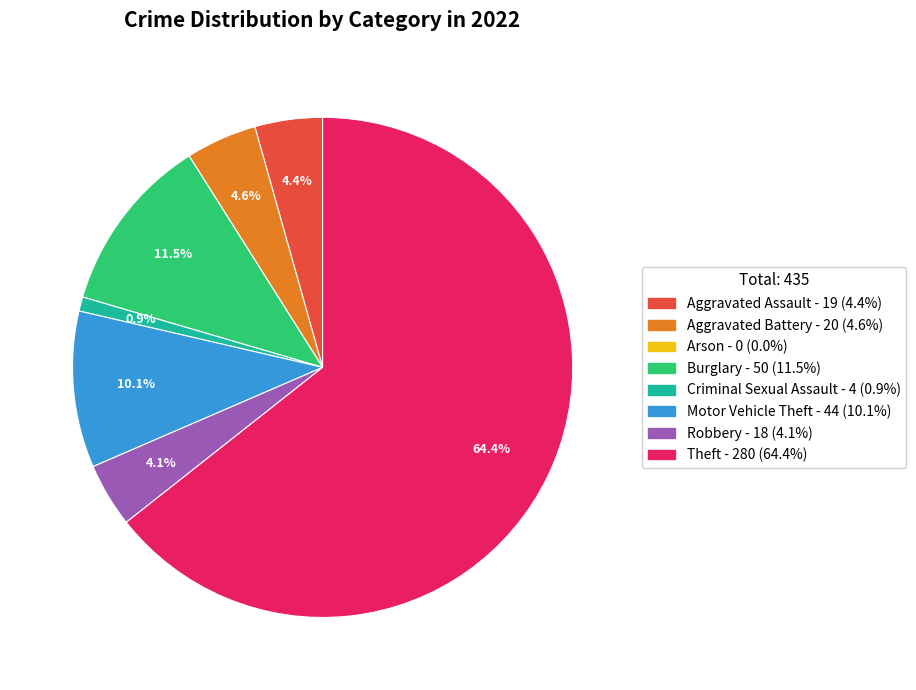

What is the largest slice in the pie chart?

Theft